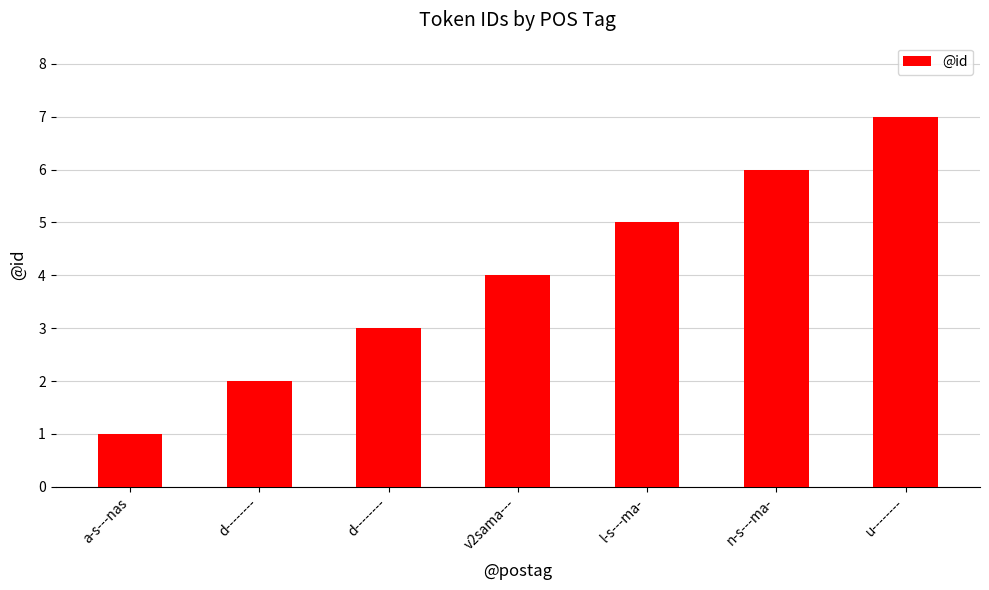

What is the difference between the maximum and second lowest values?

5